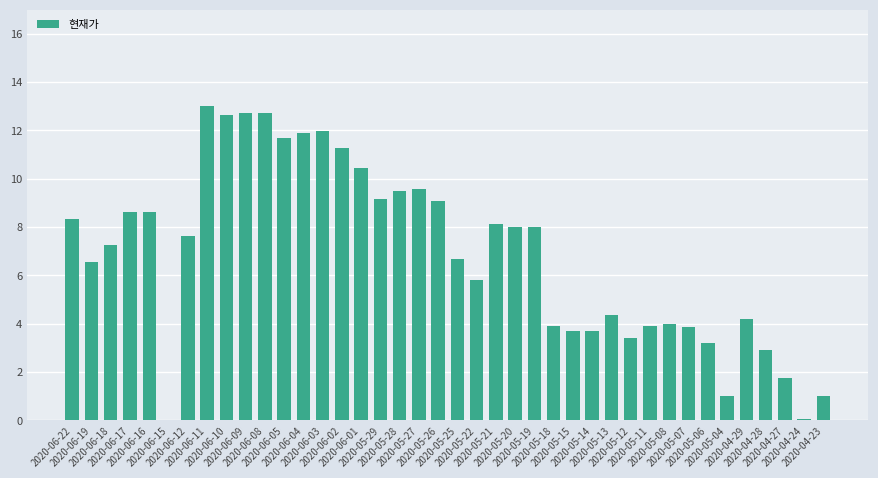

Is it true that the value at 2020-05-27 is 9.6?

True